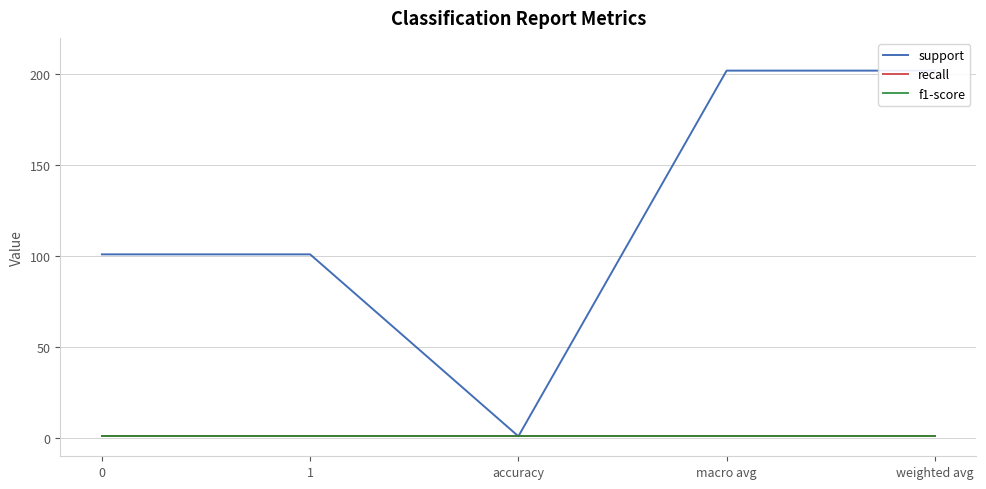

Where does the support series first go above 101?

macro avg